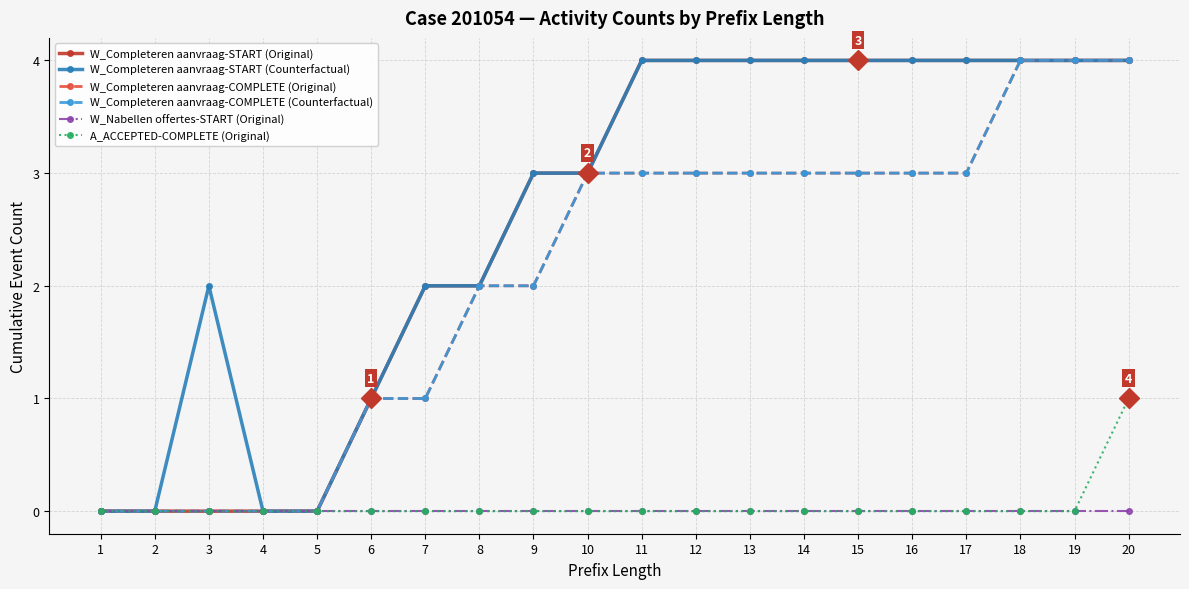

True or false: A_ACCEPTED-COMPLETE (Original) has more than 0 points higher than both neighbors.

False